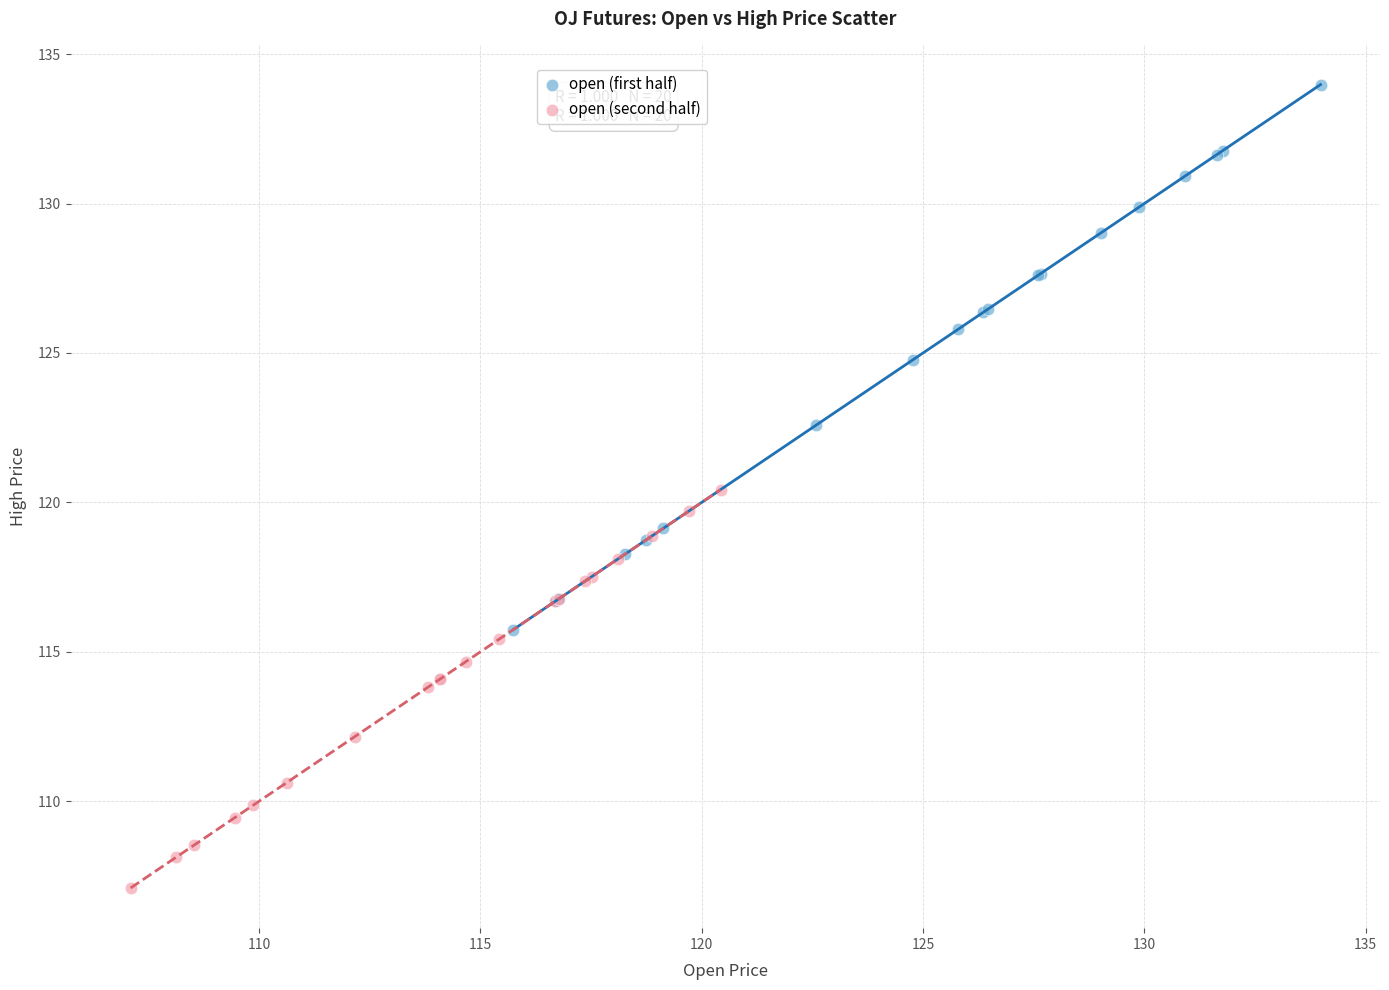

Which series has the largest Y range (max minus min)?

open (first half)